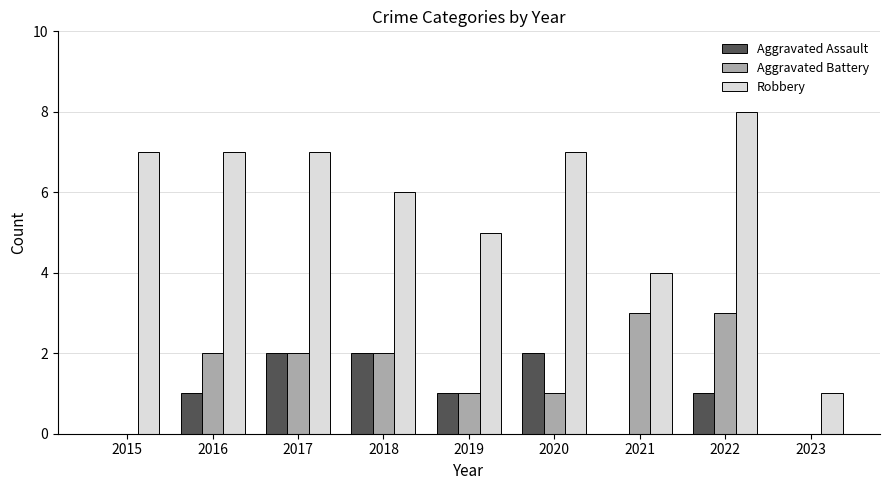

At which category is the sum across all series the highest?

2022